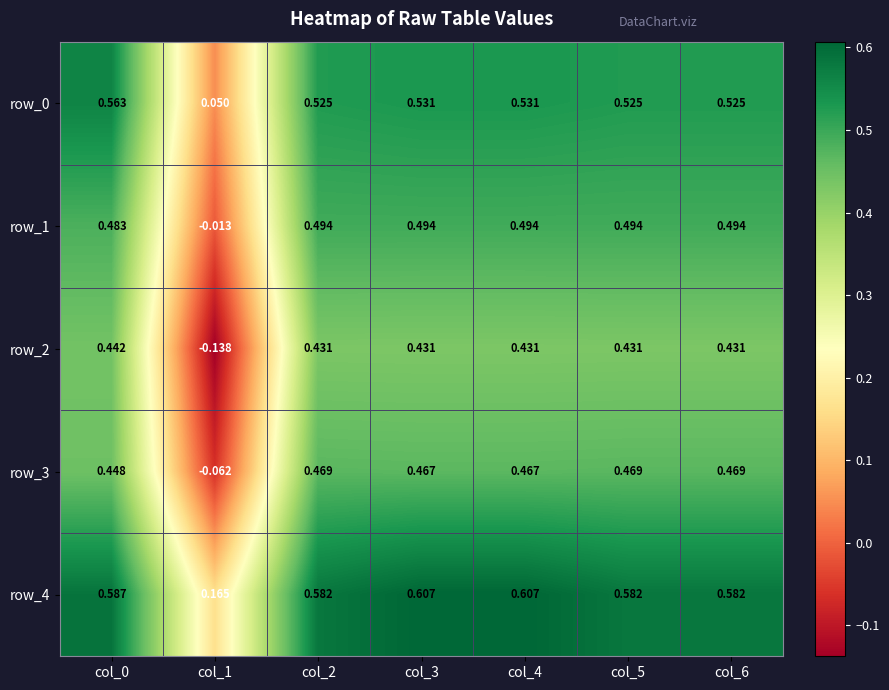

Is the value of row_1 at col_4 greater than the value of row_2 at col_1?

Yes